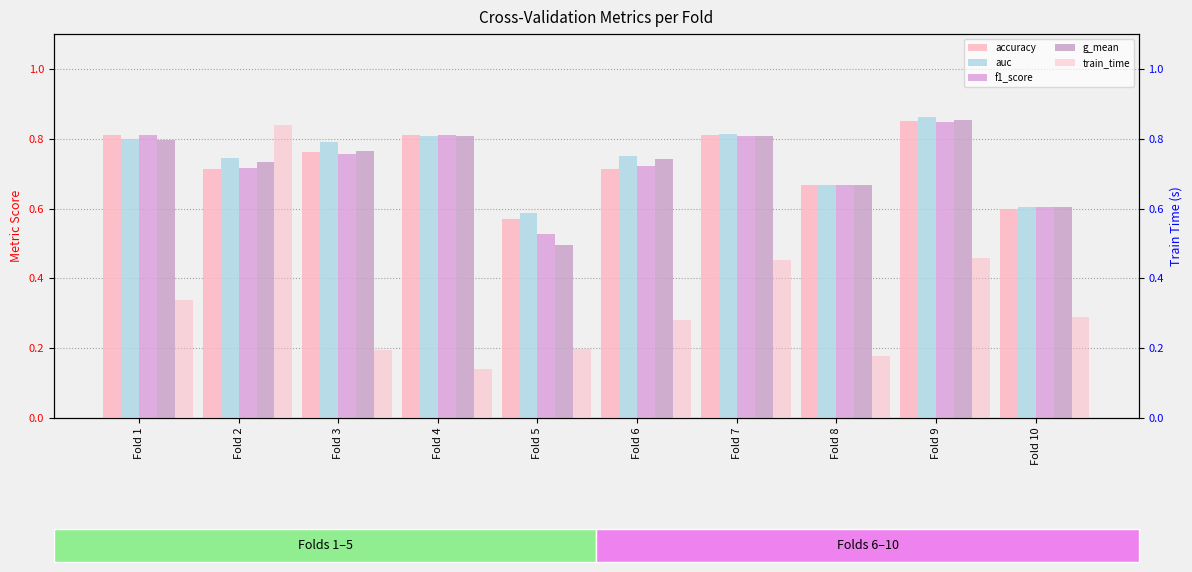

Rank the series at Fold 4 from lowest to highest value.

train_time, g_mean, auc, accuracy, f1_score